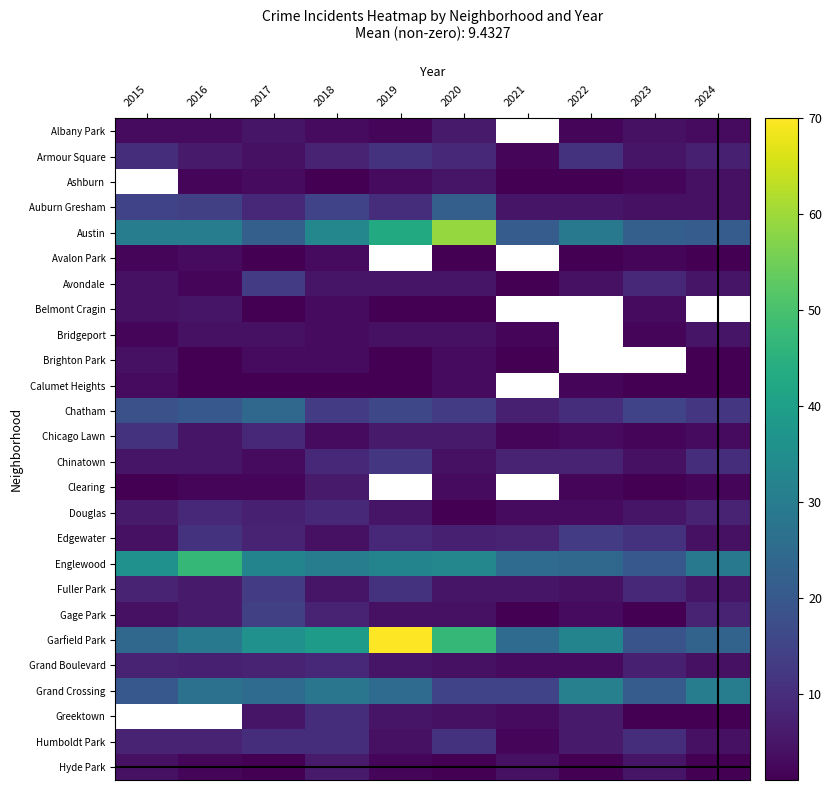

True or false: Albany Park has a value of 1.1 at 2015.

False